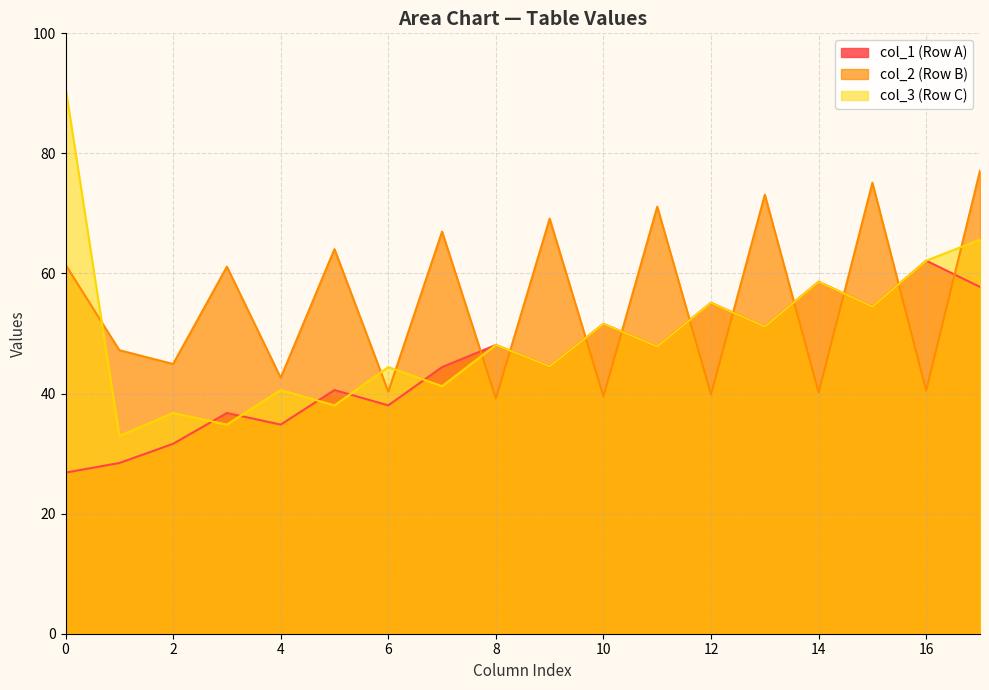

How many lines are shown in the chart?

3